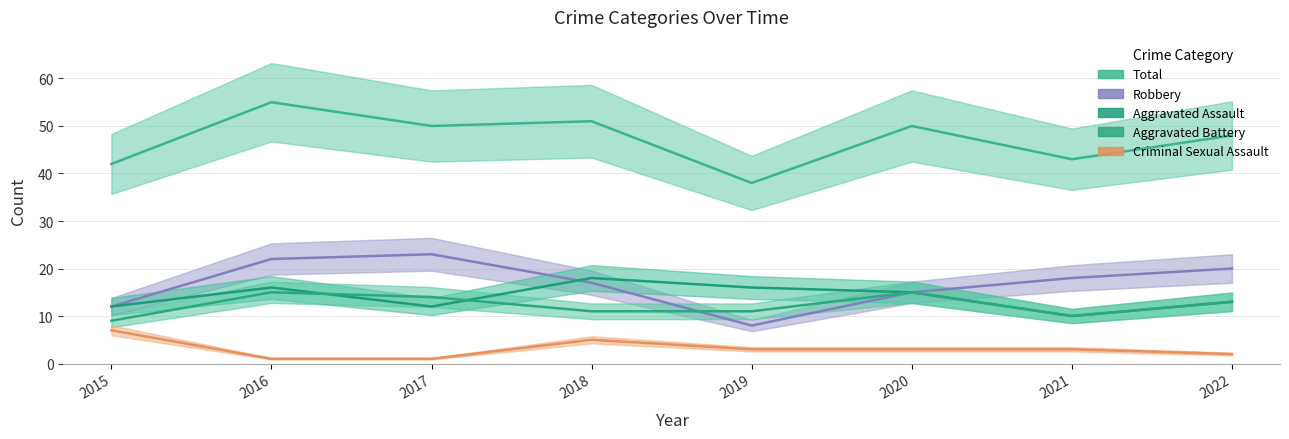

What are all the series names shown in the legend?

Total, Robbery, Aggravated Assault, Aggravated Battery, Criminal Sexual Assault